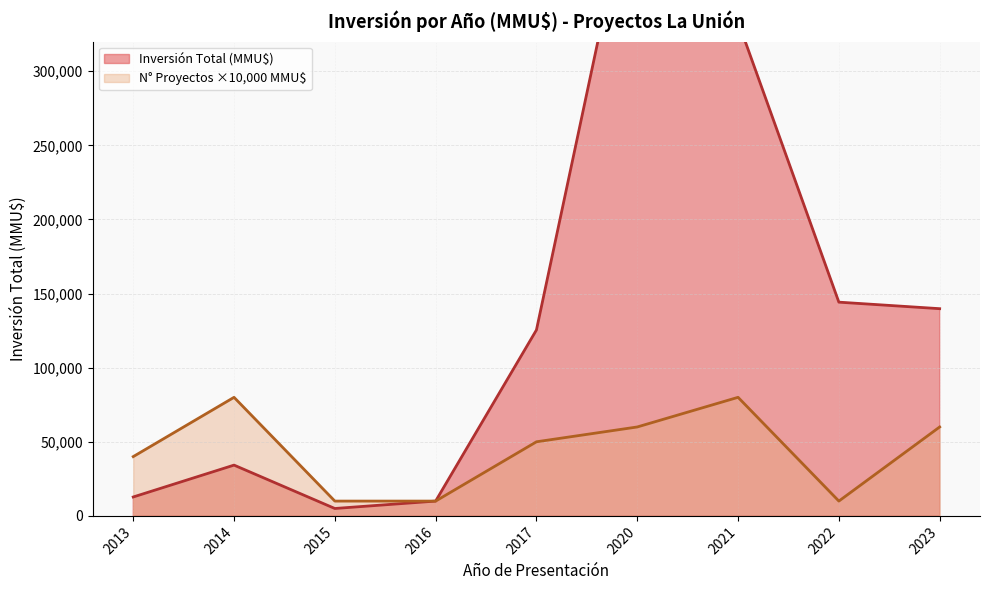

What is the highest value of the N° Proyectos ×10,000 MMU$ series?

80000